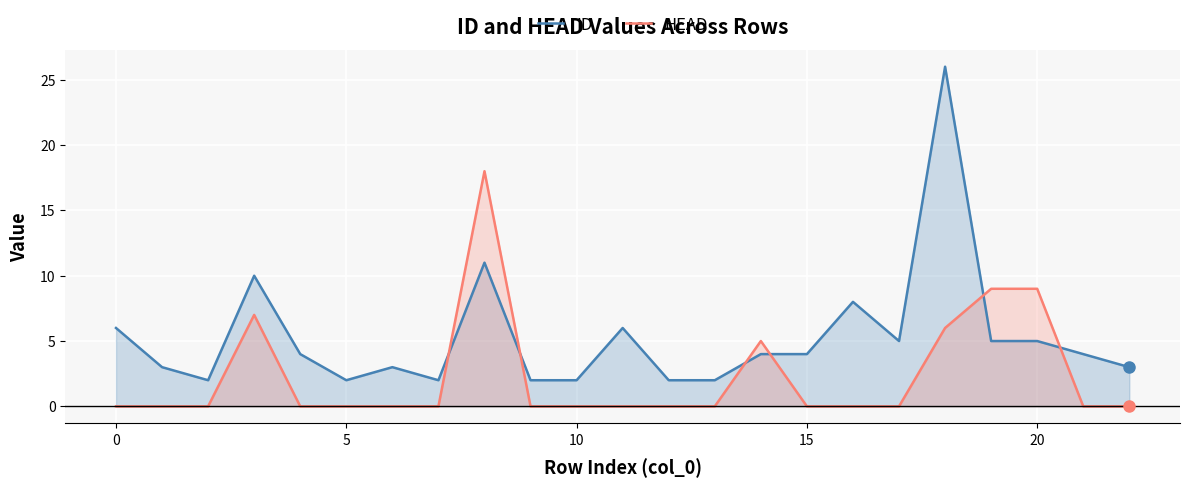

Which series ends up on top after the final intersection of ID and HEAD?

ID